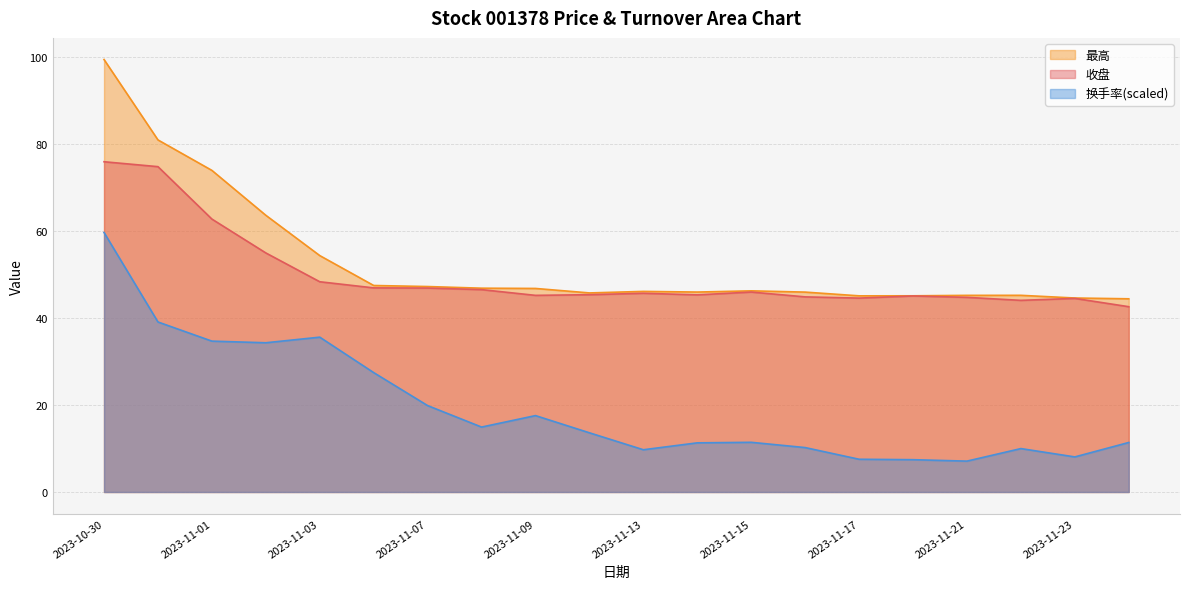

What are all the series names shown in the legend?

最高, 收盘, 换手率(scaled)